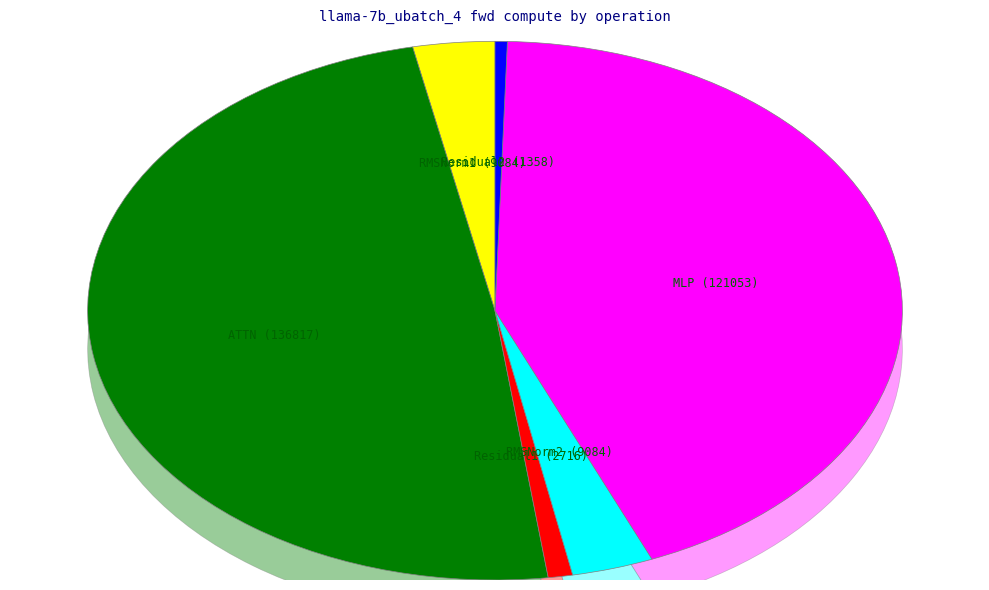

What is the largest slice in the pie chart?

ATTN